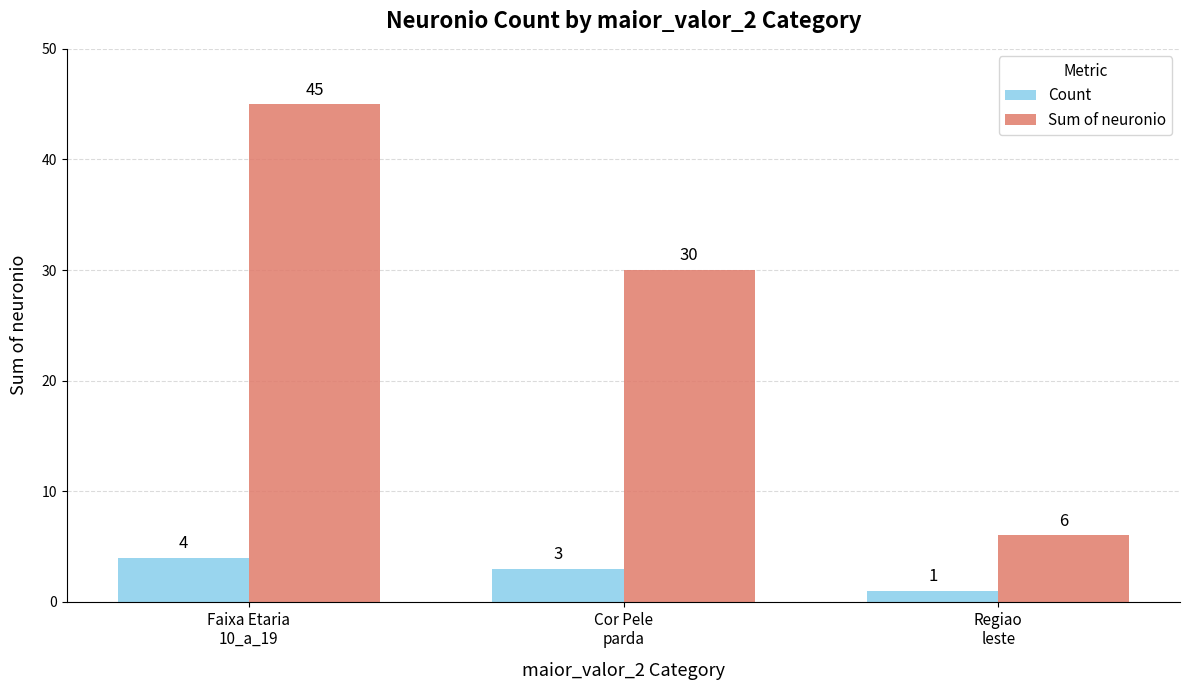

Reading left to right, transcribe all the data shown in this chart.

Count: Faixa Etaria
10_a_19=4	Cor Pele
parda=3	Regiao
leste=1
Sum of neuronio: Faixa Etaria
10_a_19=45	Cor Pele
parda=30	Regiao
leste=6